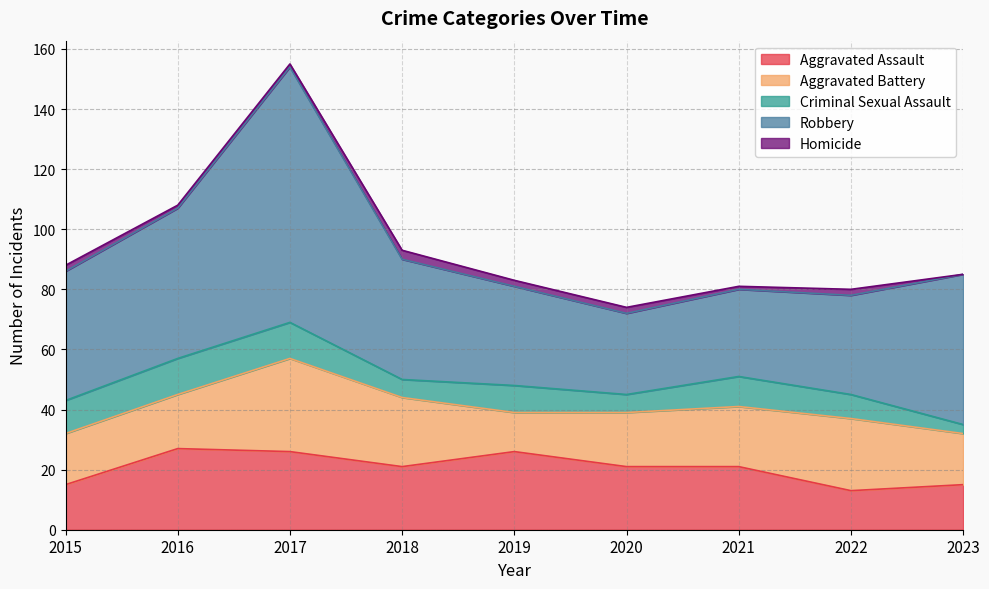

True or false: Criminal Sexual Assault has a value of 15 at 2021.

False